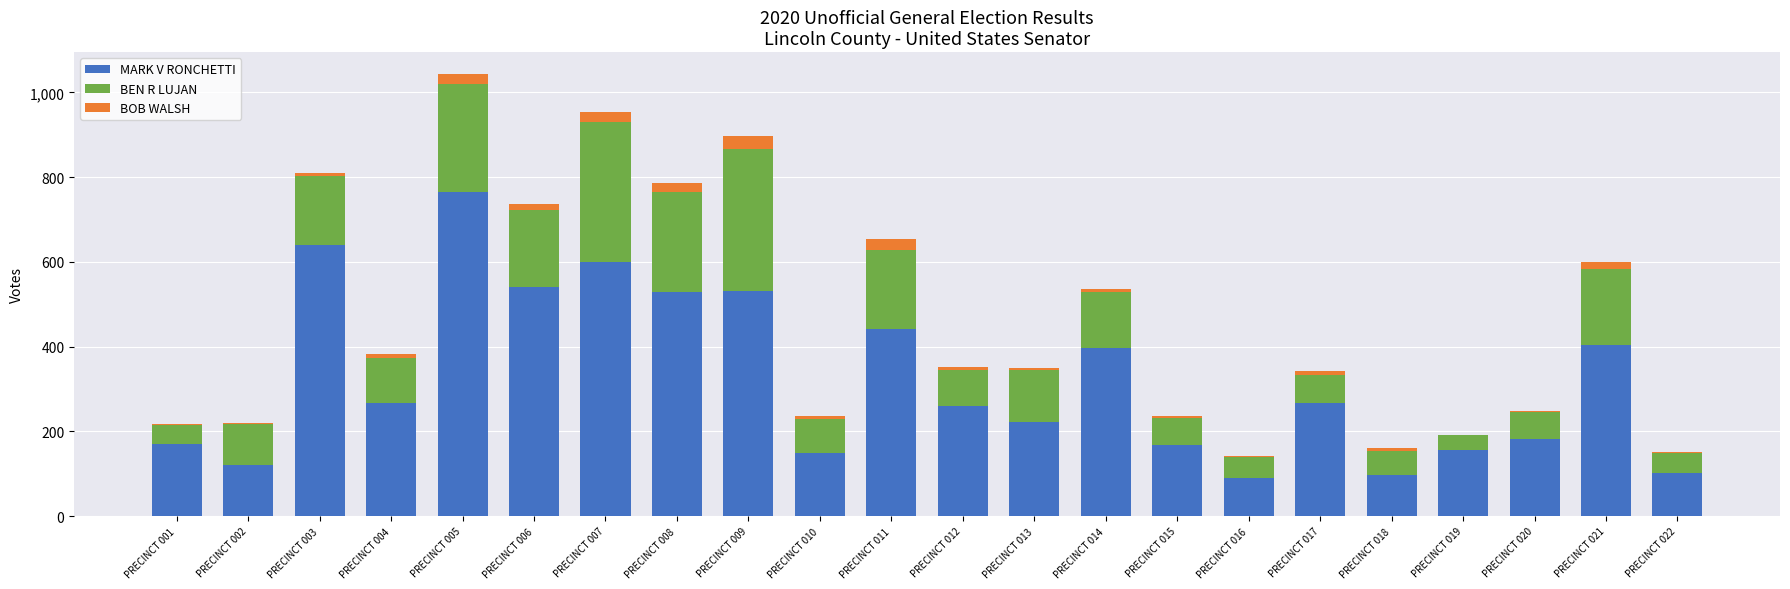

Does the chart contain stacked bars?

Yes